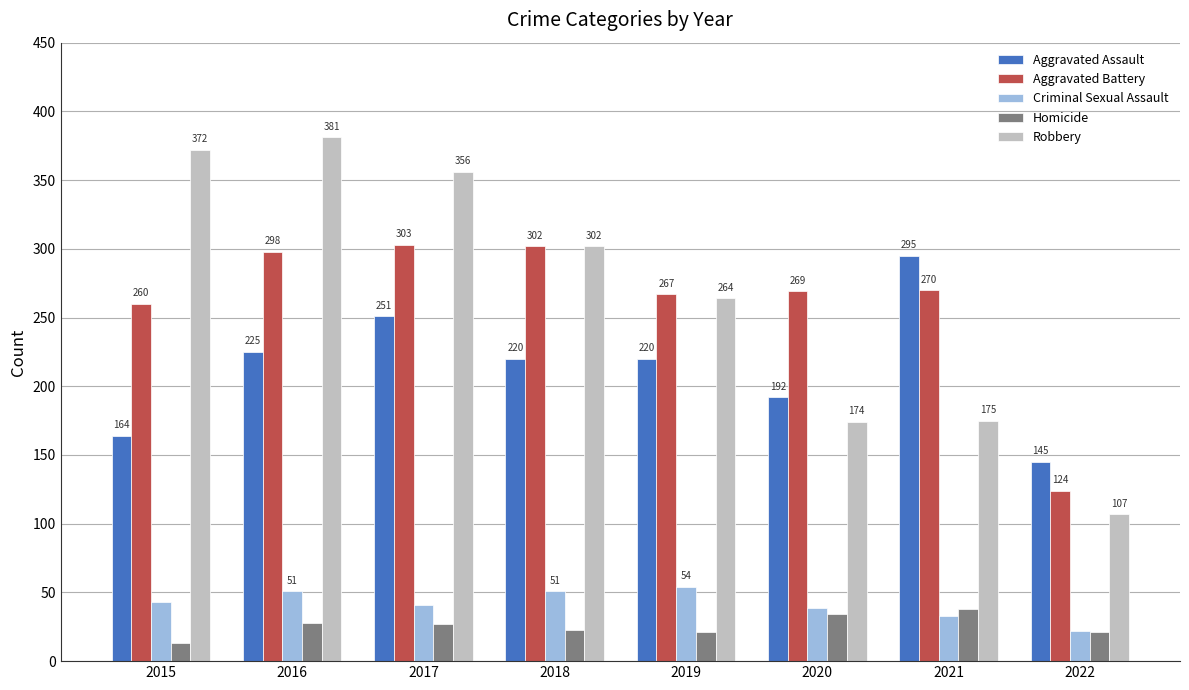

The Homicide series shows 13 at 2015. True or false?

True